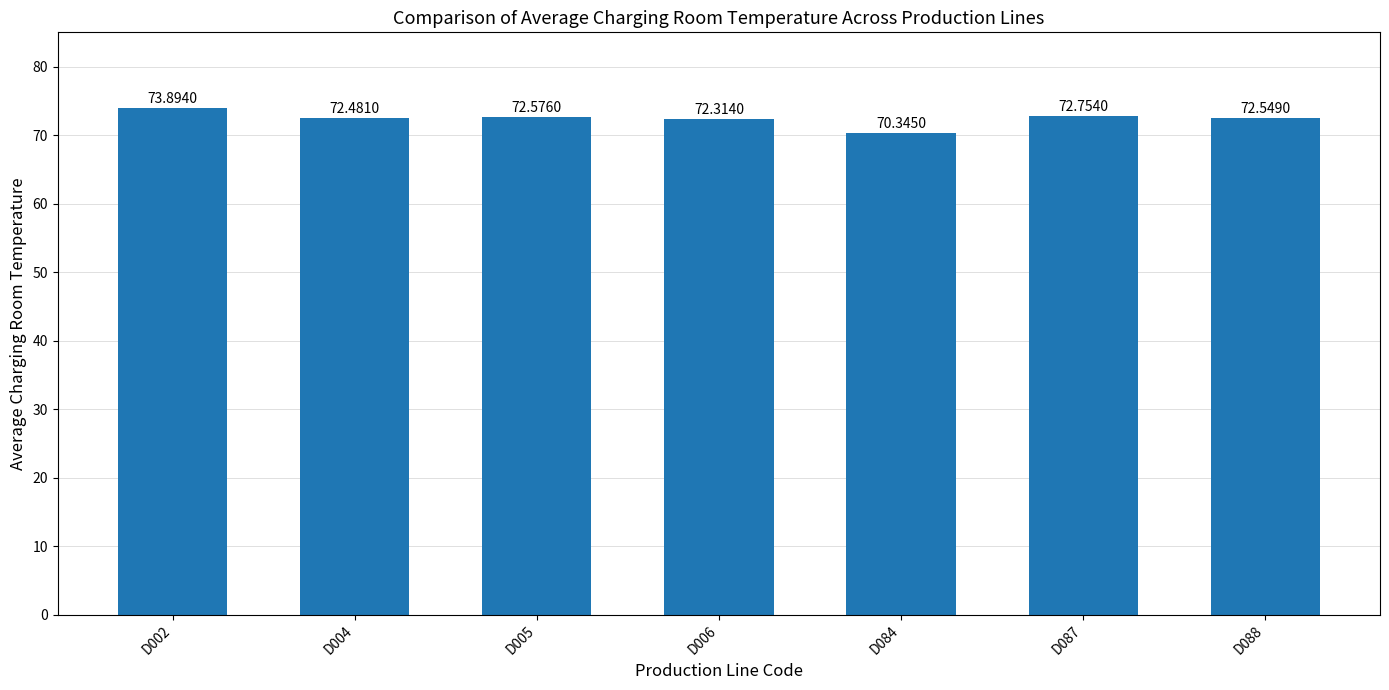

The value at D002 is 73.9. True or false?

True